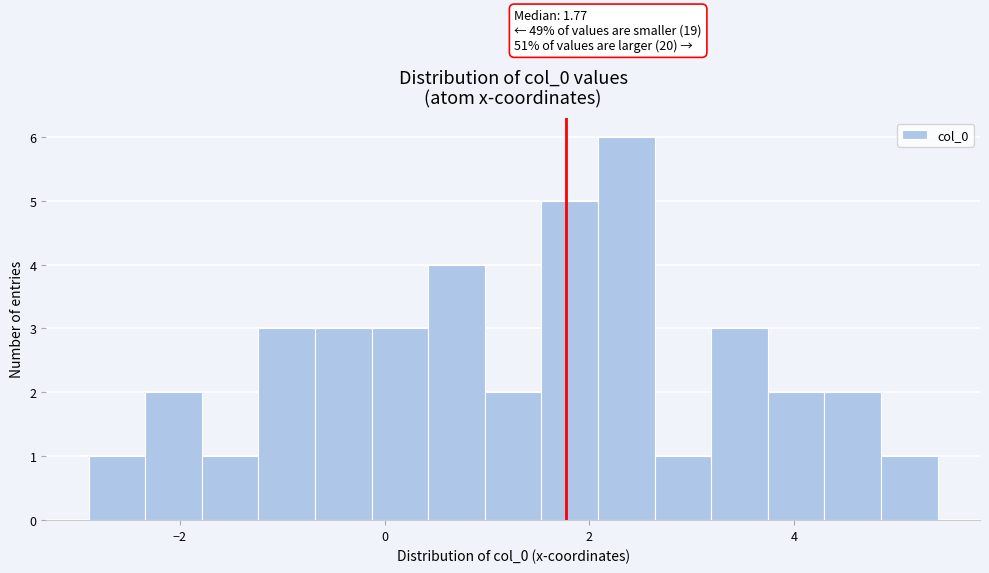

Read against the x-axis, roughly where is the centre of the tallest bar?

2.4